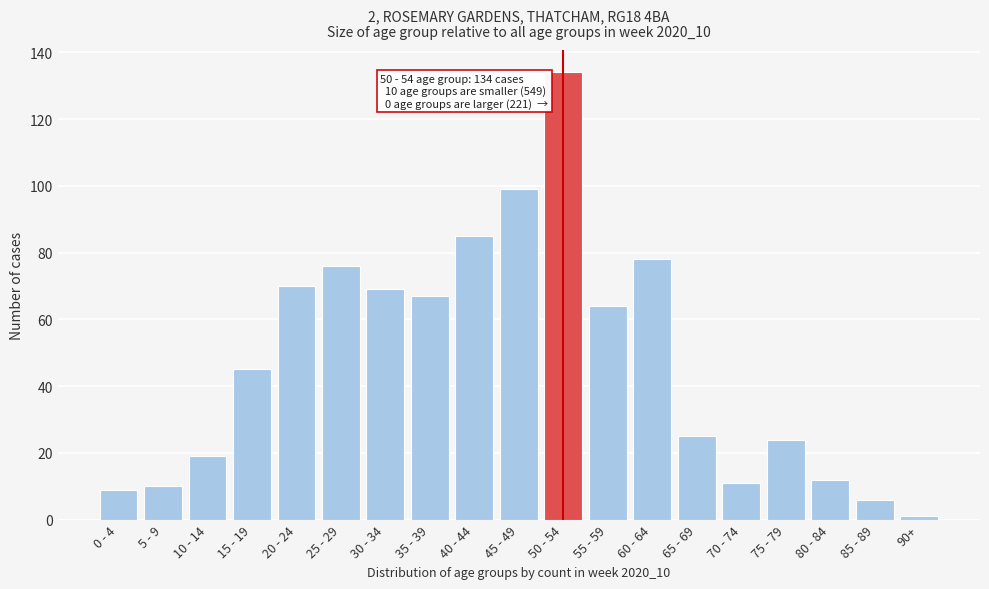

Reading left to right, what are all the values shown in this chart?

0 - 4=9	5 - 9=10	10 - 14=19	15 - 19=45	20 - 24=70	25 - 29=76	30 - 34=69	35 - 39=67	40 - 44=85	45 - 49=99	50 - 54=134	55 - 59=64	60 - 64=78	65 - 69=25	70 - 74=11	75 - 79=24	80 - 84=12	85 - 89=6	90+=1